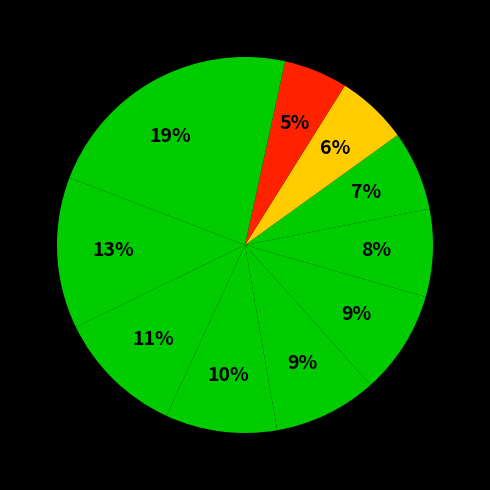

How many slices are in this pie chart?

11